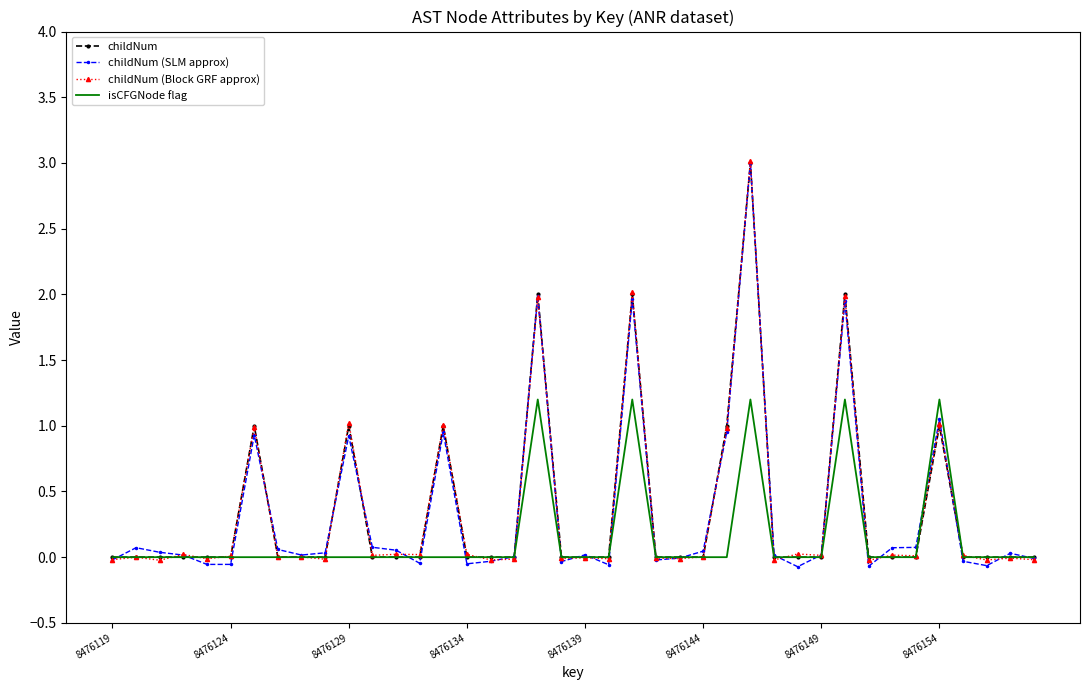

What is the highest value of the childNum (SLM approx) series?

3.0